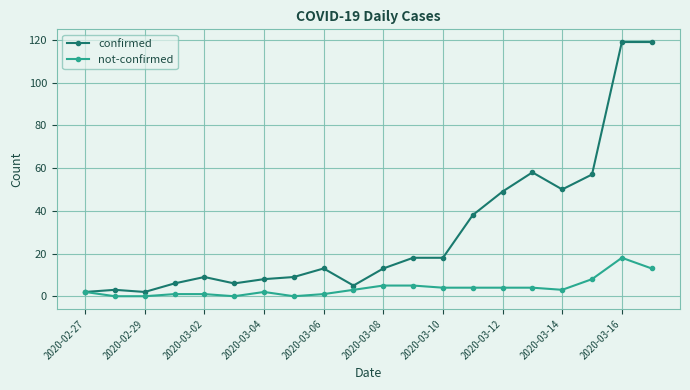

Which series has the largest total across all categories?

confirmed